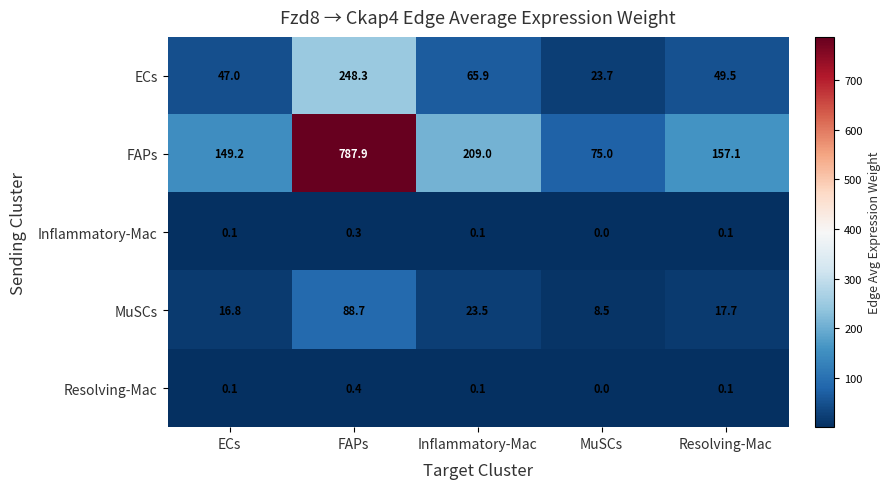

Reading right to left, what are all the values shown in this chart?

ECs: Resolving-Mac=49.5	MuSCs=23.7	Inflammatory-Mac=65.9	FAPs=248.3	ECs=47.0
FAPs: Resolving-Mac=157.1	MuSCs=75.0	Inflammatory-Mac=209.0	FAPs=787.9	ECs=149.2
Inflammatory-Mac: Resolving-Mac=0.1	MuSCs=0.0	Inflammatory-Mac=0.1	FAPs=0.3	ECs=0.1
MuSCs: Resolving-Mac=17.7	MuSCs=8.5	Inflammatory-Mac=23.5	FAPs=88.7	ECs=16.8
Resolving-Mac: Resolving-Mac=0.1	MuSCs=0.0	Inflammatory-Mac=0.1	FAPs=0.4	ECs=0.1